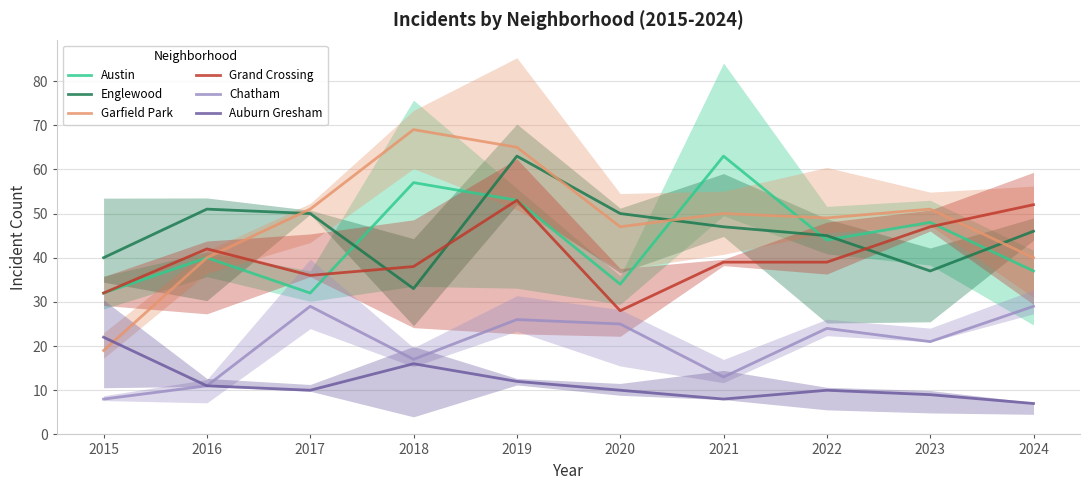

Which series has the widest spread of values?

Garfield Park